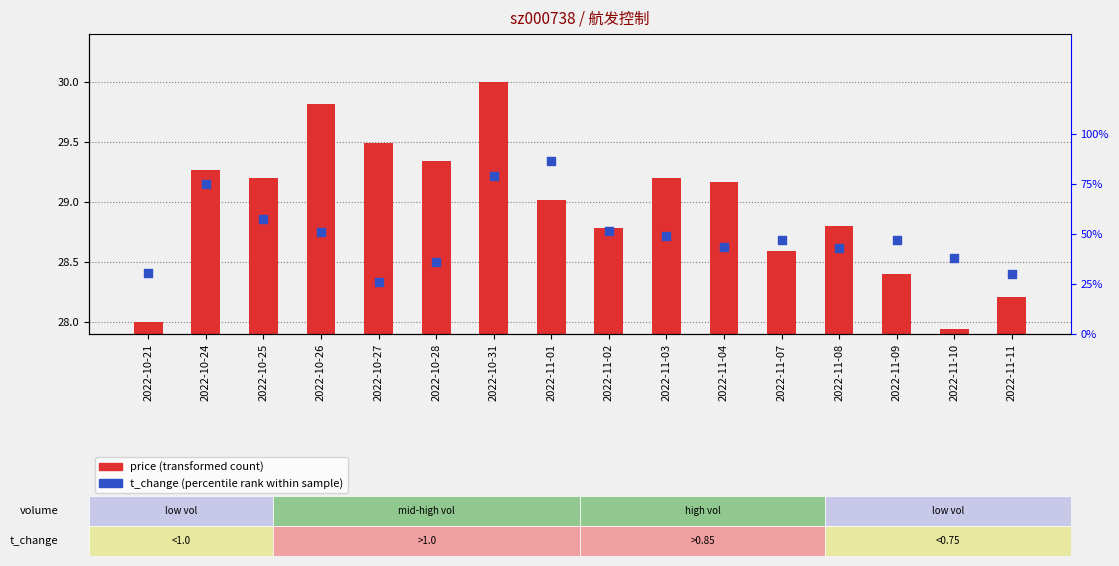

What are all the series names shown in the legend?

price (transformed count), t_change (percentile rank within sample)